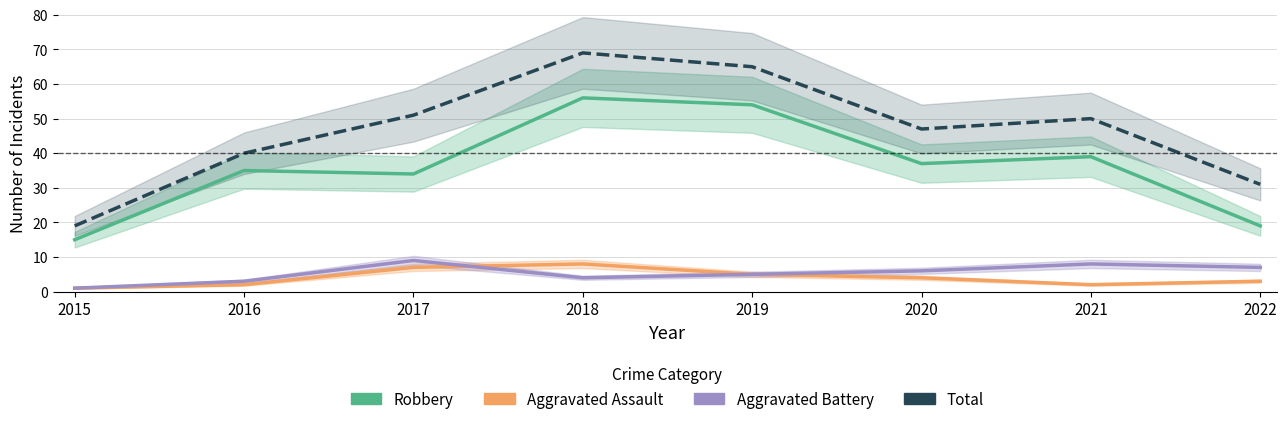

What are all the series names shown in the legend?

Robbery, Aggravated Assault, Aggravated Battery, Total